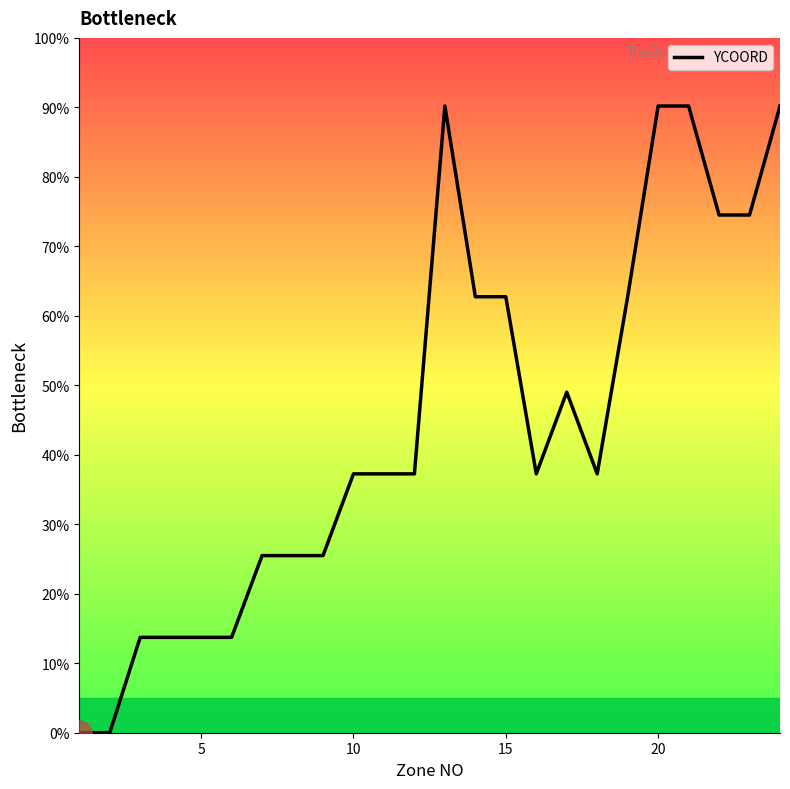

How many interior local peaks (higher than both neighbors) does the data have?

2